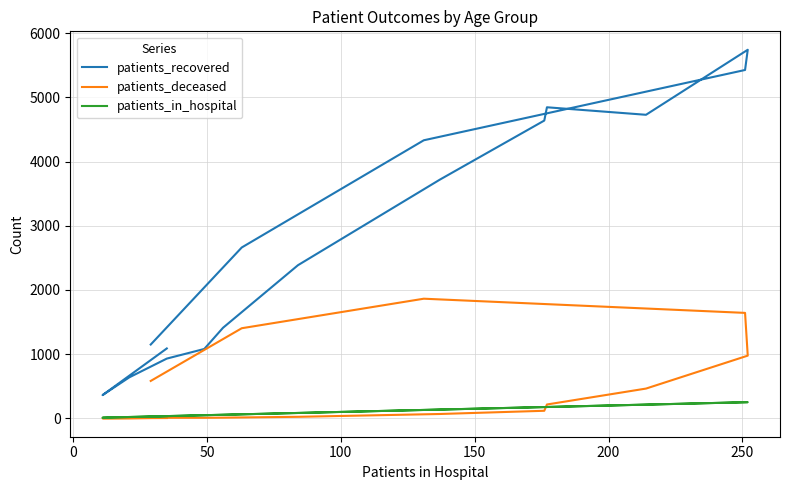

List the series in order of their peak value, highest first.

patients_recovered, patients_deceased, patients_in_hospital